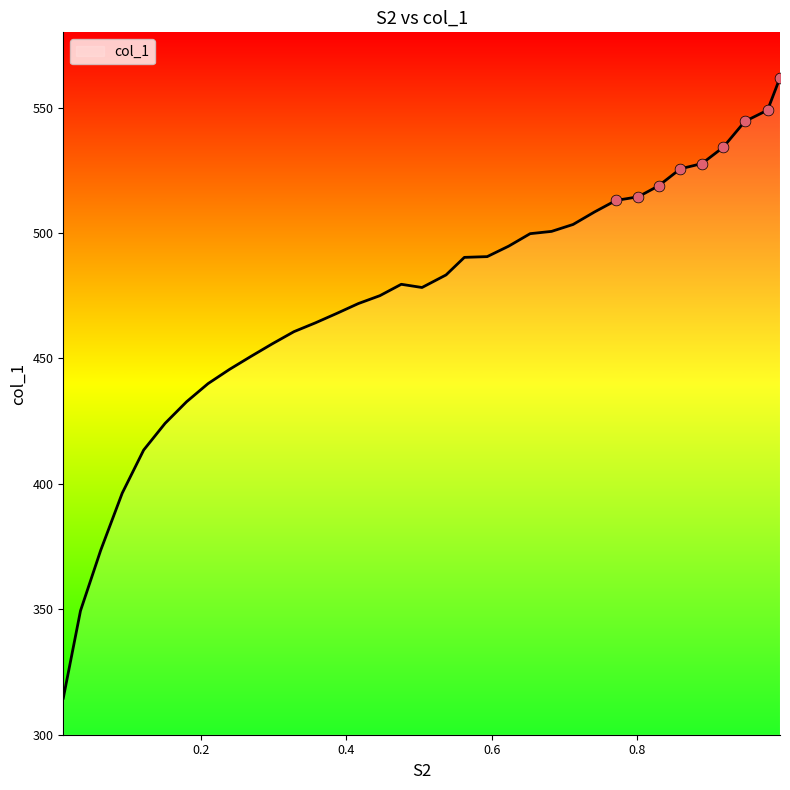

What is the minimum value shown in the chart?

314.6